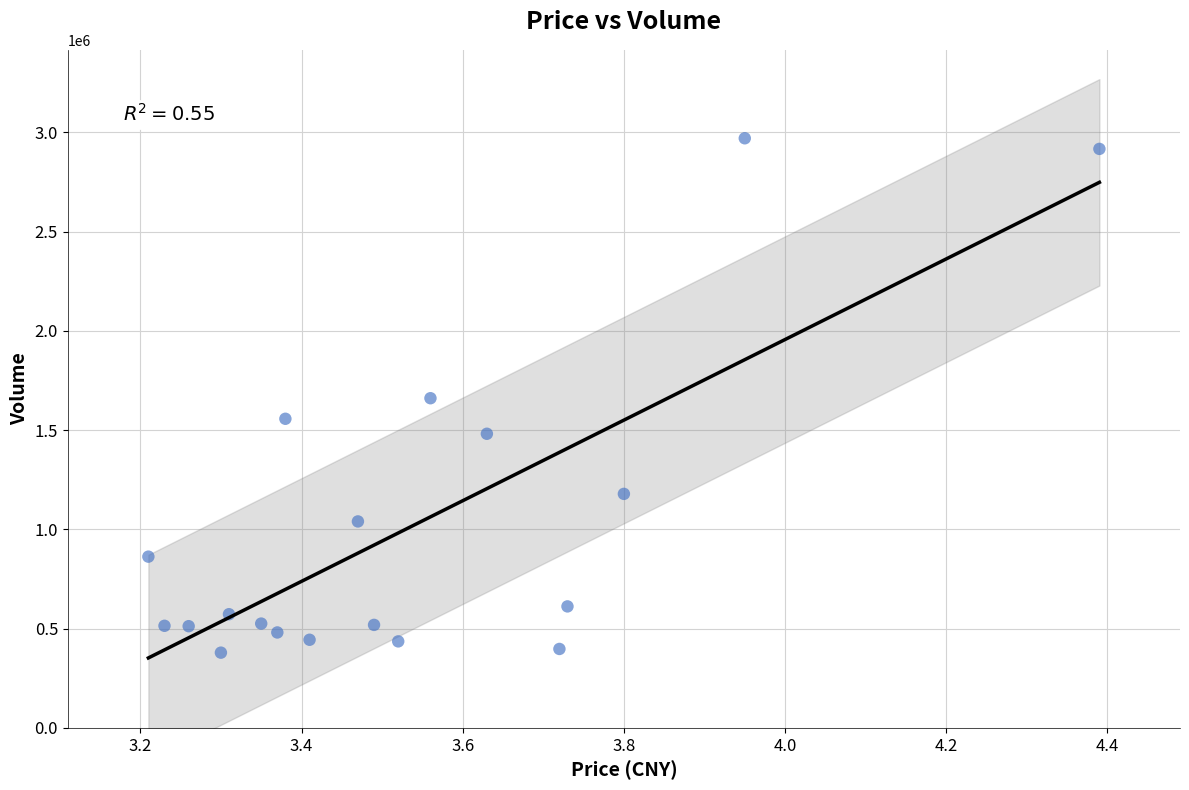

What is the range of Y values (max minus min)?

2591665